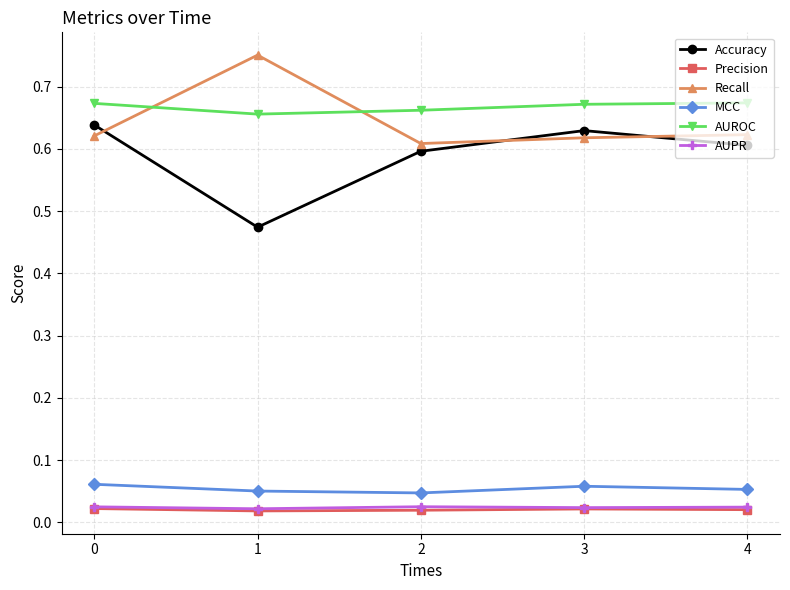

True or false: Recall and Precision intersect in this chart.

False